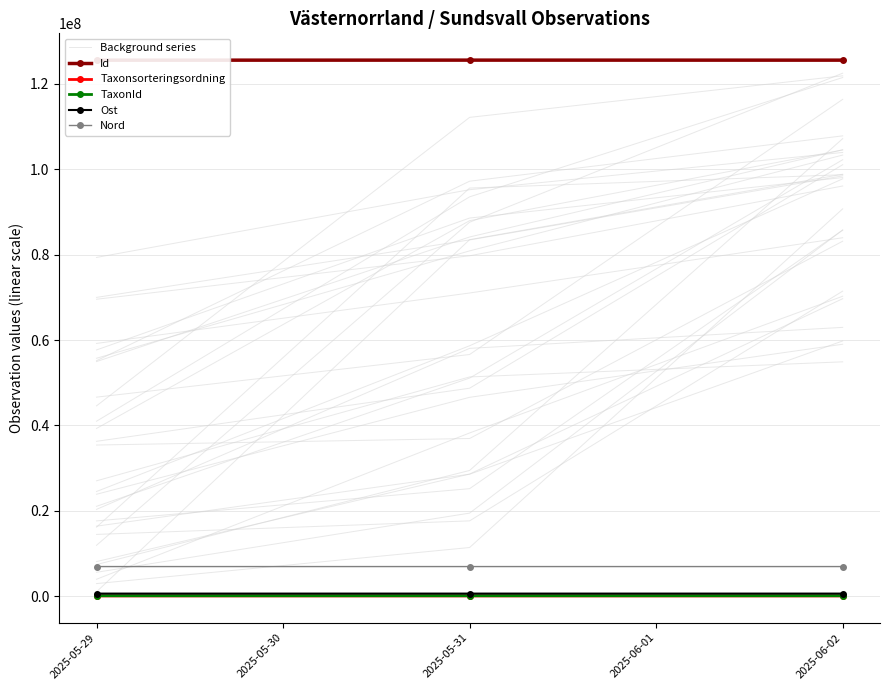

Where does the Taxonsorteringsordning series first go above 57652?

2025-05-29